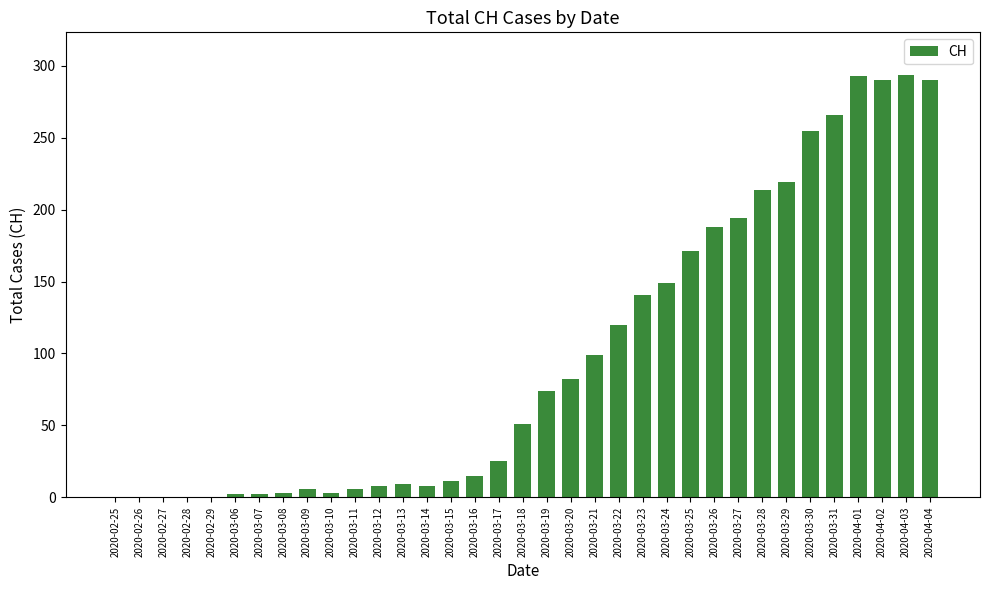

What is the greatest value displayed?

294